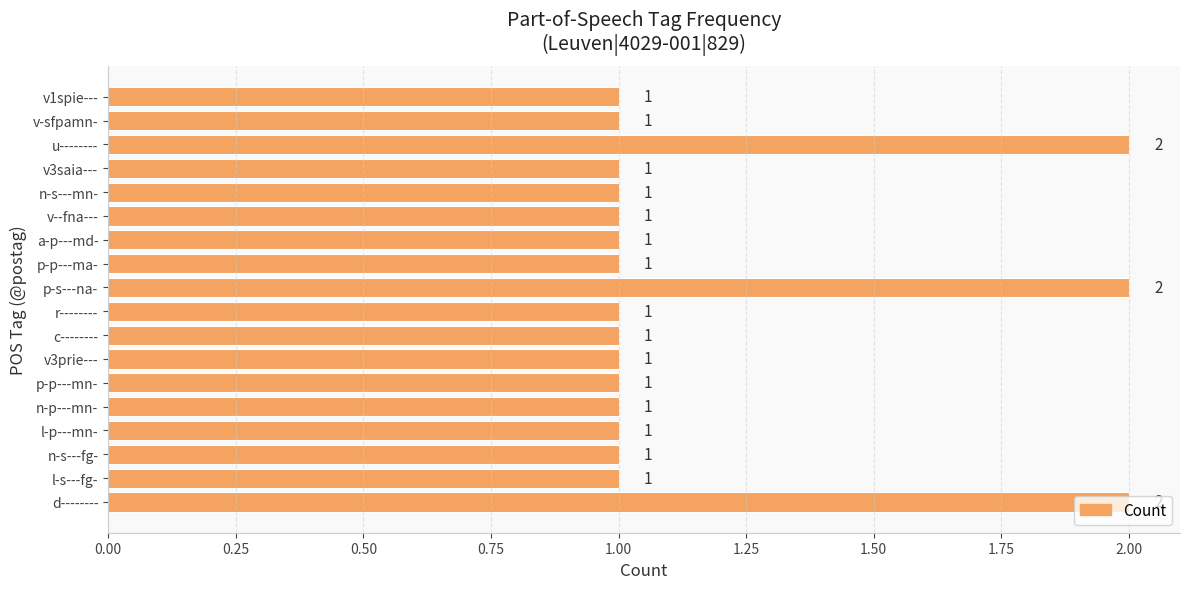

The value at v-sfpamn- is 1. True or false?

True